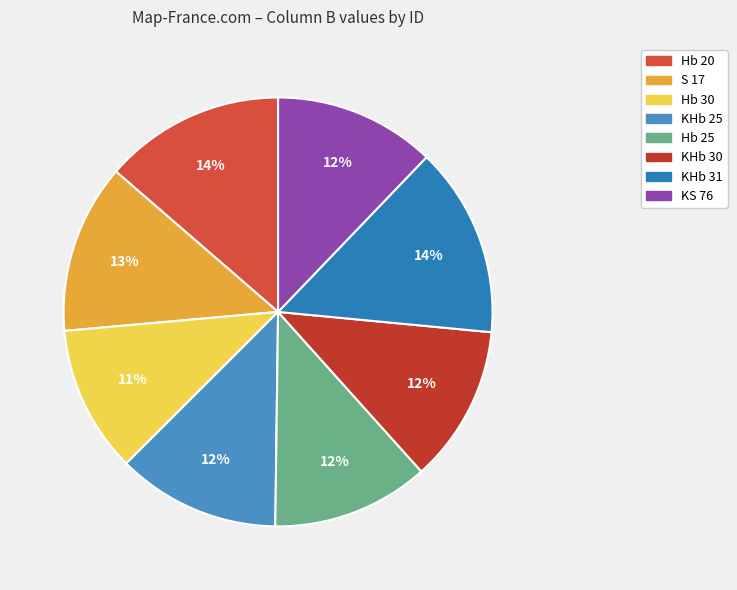

Does any single category account for the majority?

No